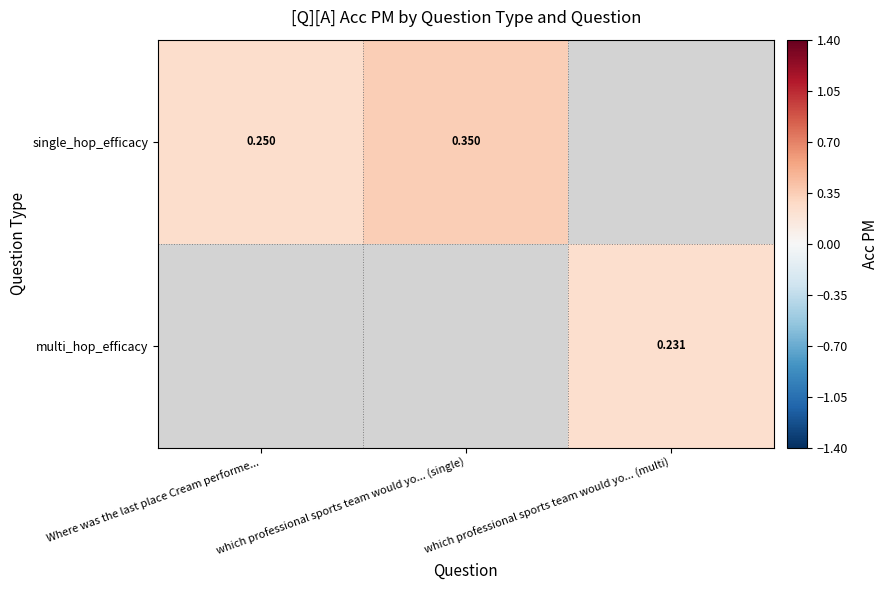

List the labels in order of single_hop_efficacy value, smallest first.

Where was the last place Cream performe..., which professional sports team would yo... (single), which professional sports team would yo... (multi)